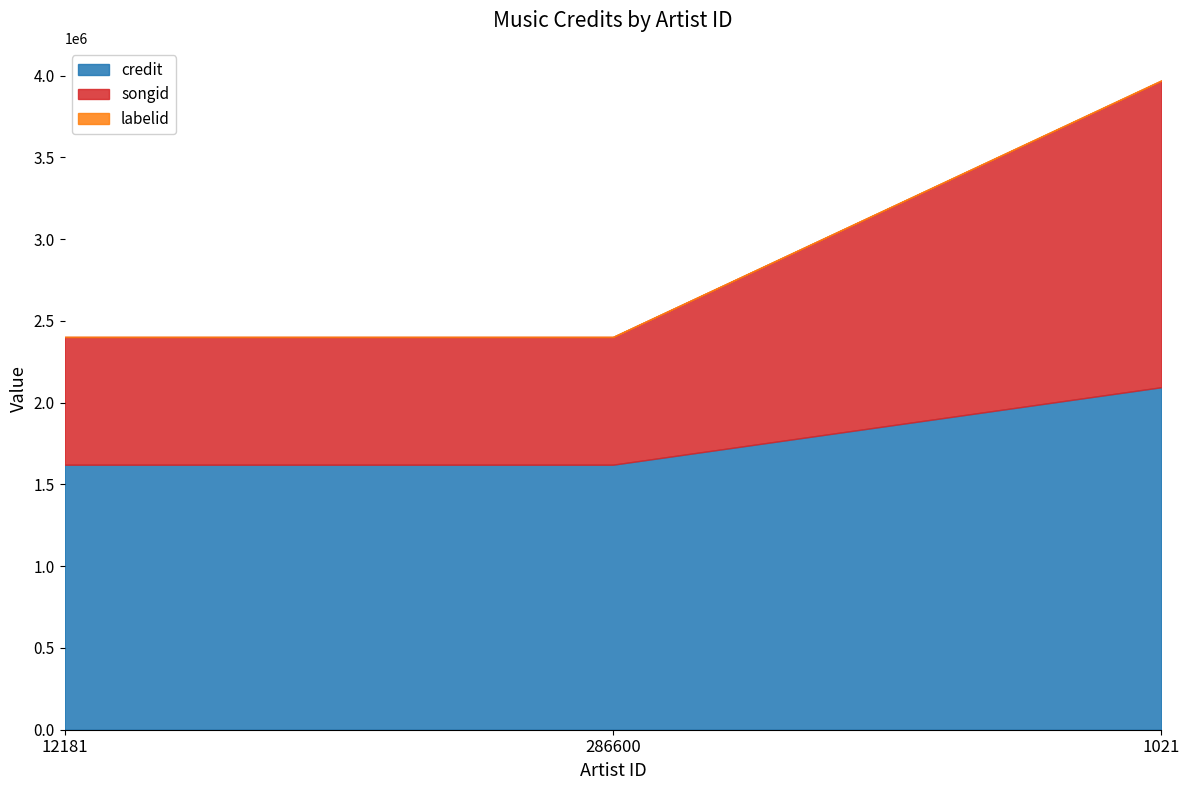

Which series has the largest total across all categories?

credit